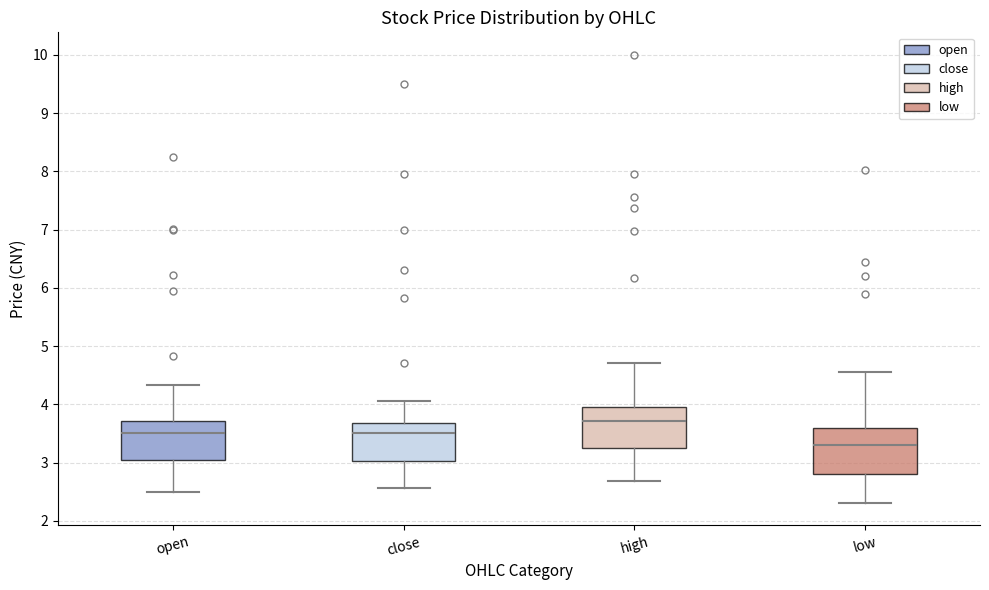

Reading left to right, transcribe this box plot: for each box, give where its median line is, the range the box spans, and where its two whiskers end, as read against the y-axis. The values are not printed on the chart, so give them approximately, as read against the axis.

open: median 3.5, box 3.0 to 3.7, whiskers 2.5 to 4.3
close: median 3.5, box 3.0 to 3.7, whiskers 2.6 to 4.1
high: median 3.7, box 3.3 to 4.0, whiskers 2.7 to 4.7
low: median 3.3, box 2.8 to 3.6, whiskers 2.3 to 4.6